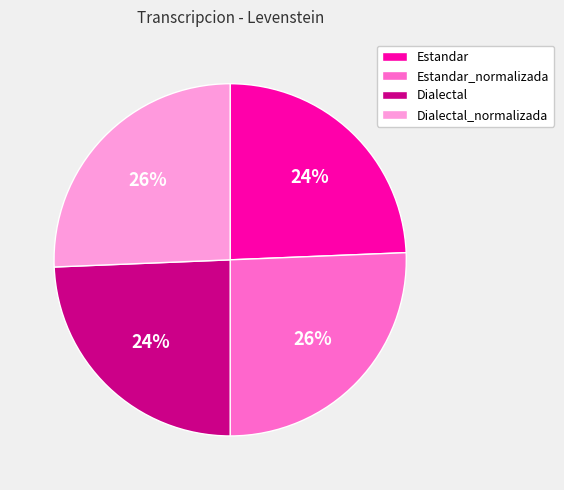

How many slices are in this pie chart?

4